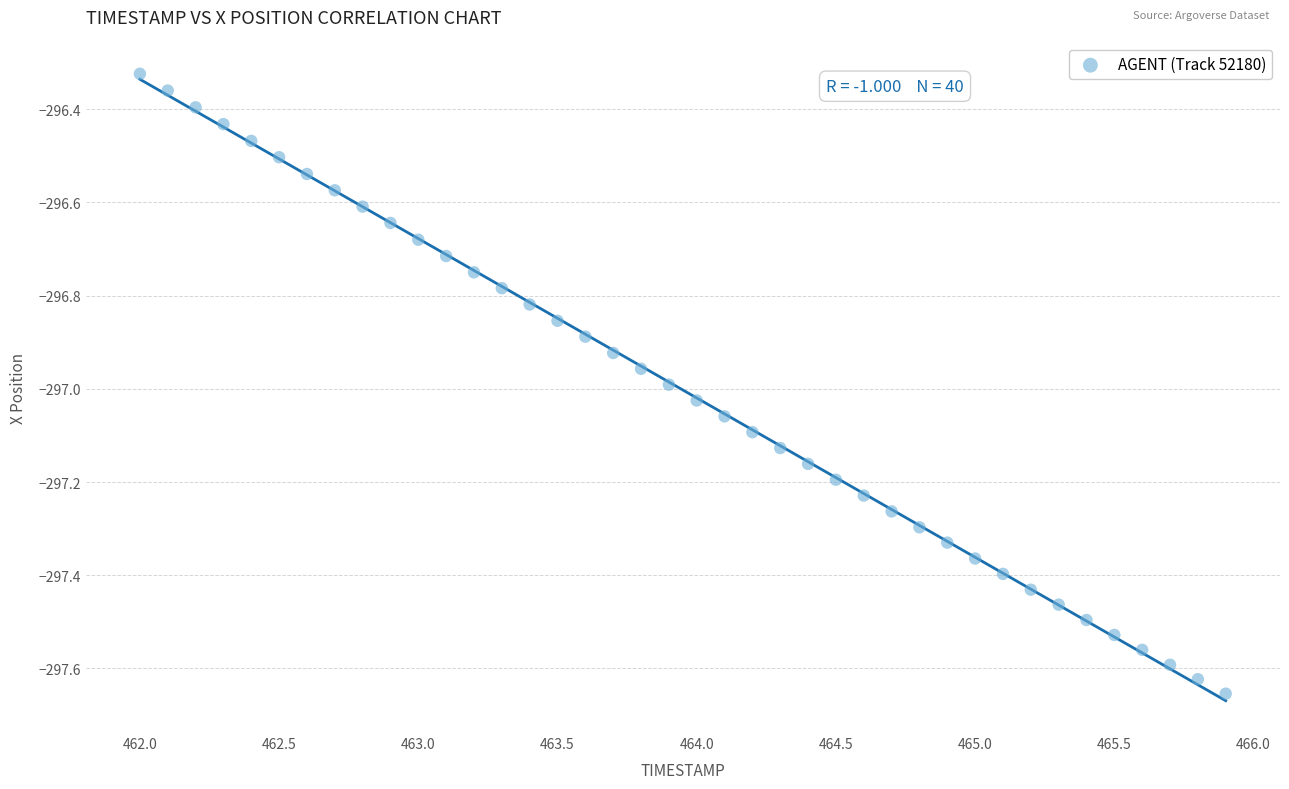

What is the range of X values (max minus min)?

3.9